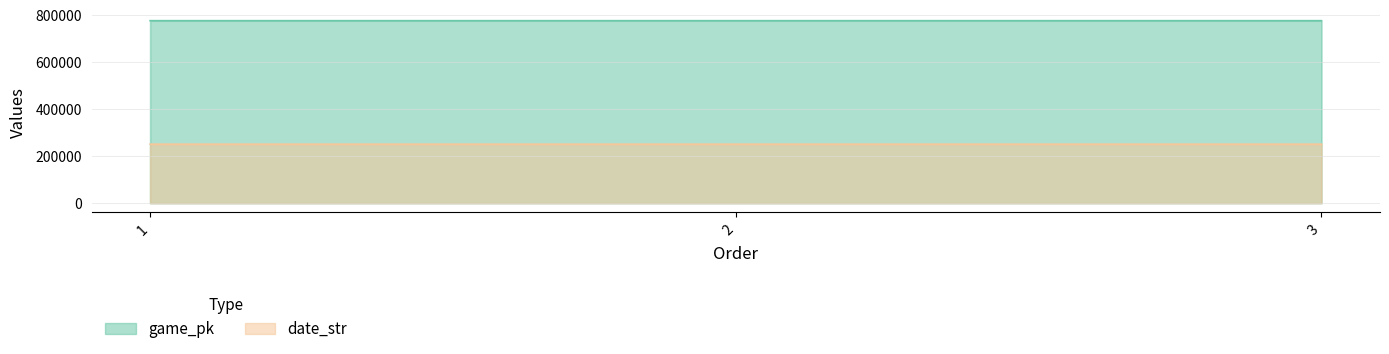

Rank the series at 3 from lowest to highest value.

date_str, game_pk